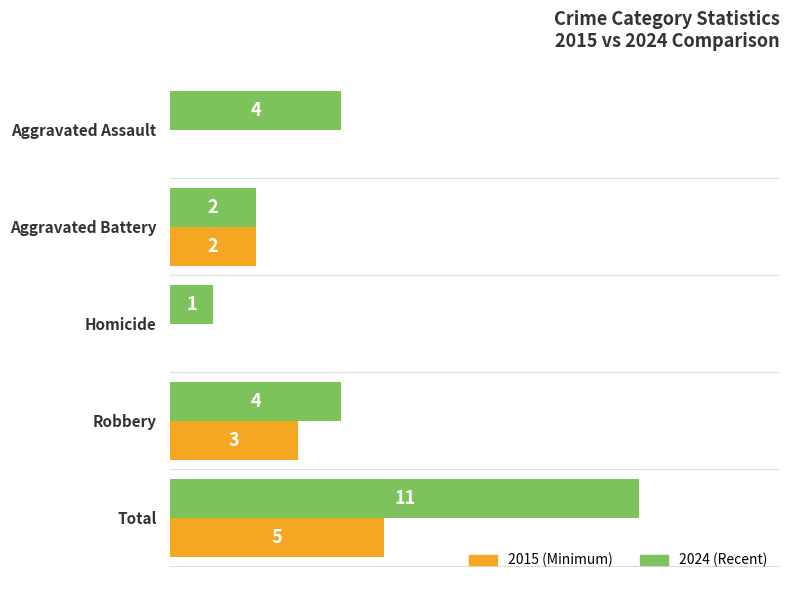

Which label corresponds to the largest value in the chart?

Total